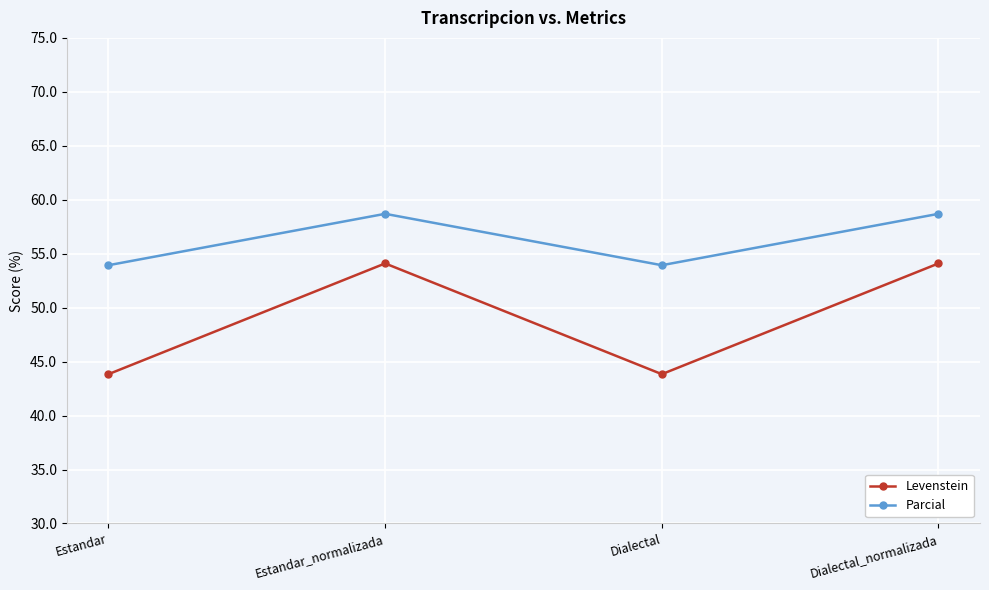

Is the value of Parcial at Dialectal_normalizada greater than the value of Levenstein at Dialectal_normalizada?

Yes